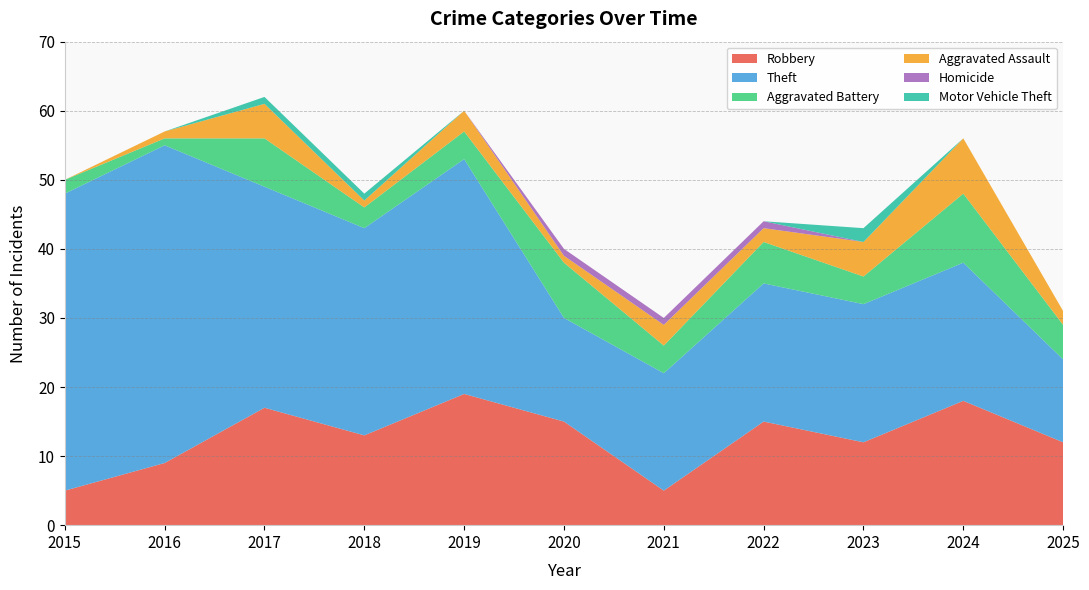

Reading left to right, extract all data points from this chart.

Robbery: 5	9	17	13	19	15	5	15	12	18	12
Theft: 43	46	32	30	34	15	17	20	20	20	12
Aggravated Battery: 2	1	7	3	4	8	4	6	4	10	5
Aggravated Assault: 0	1	5	1	3	1	3	2	5	8	2
Homicide: 0	0	0	0	0	1	1	1	0	0	0
Motor Vehicle Theft: 0	0	1	1	0	0	0	0	2	0	0